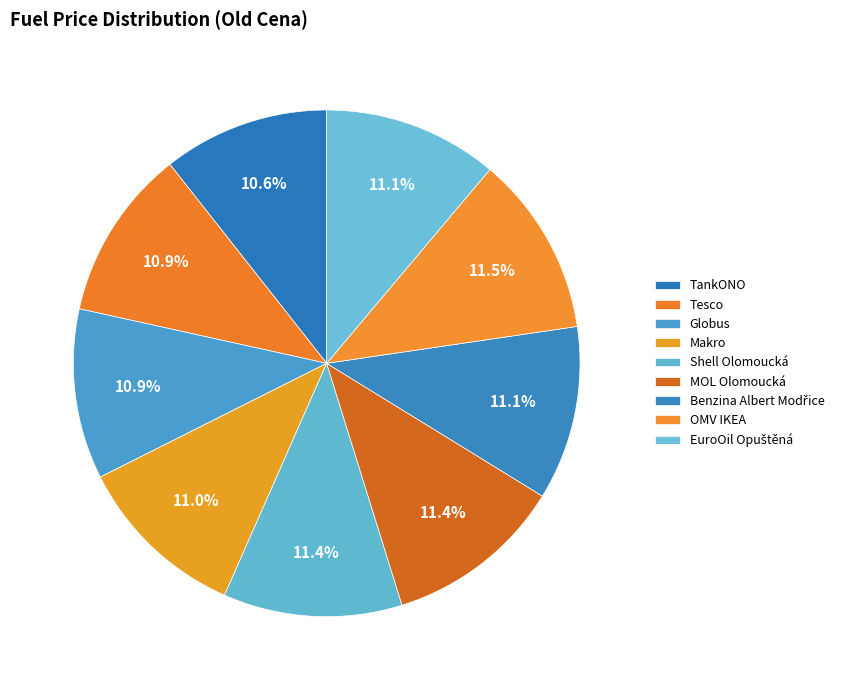

How many slices are in this pie chart?

9